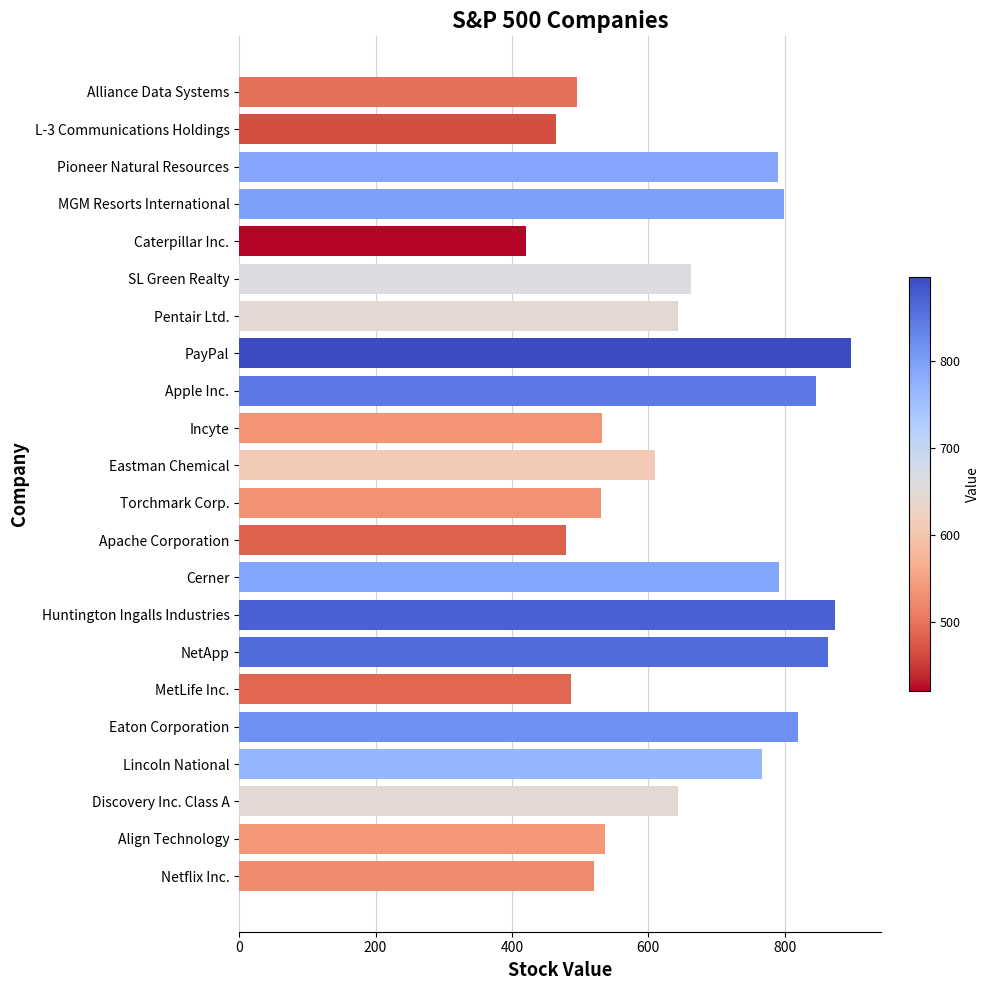

True or false: the data shows 261 at Eastman Chemical.

False